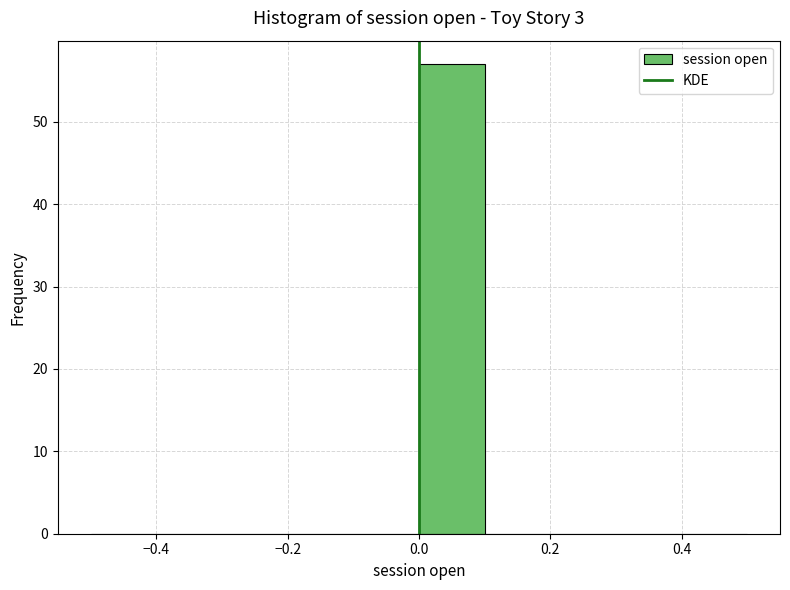

Reading left to right, list every bar in this chart as the range it spans on the x-axis followed by its height. The values are not printed on the chart, so give them approximately, as read against the axis.

-0.5 to -0.4: 0
-0.4 to -0.3: 0
-0.3 to -0.2: 0
-0.2 to -0.1: 0
-0.1 to 0.0: 0
0.0 to 0.1: 57
0.1 to 0.2: 0
0.2 to 0.3: 0
0.3 to 0.4: 0
0.4 to 0.5: 0